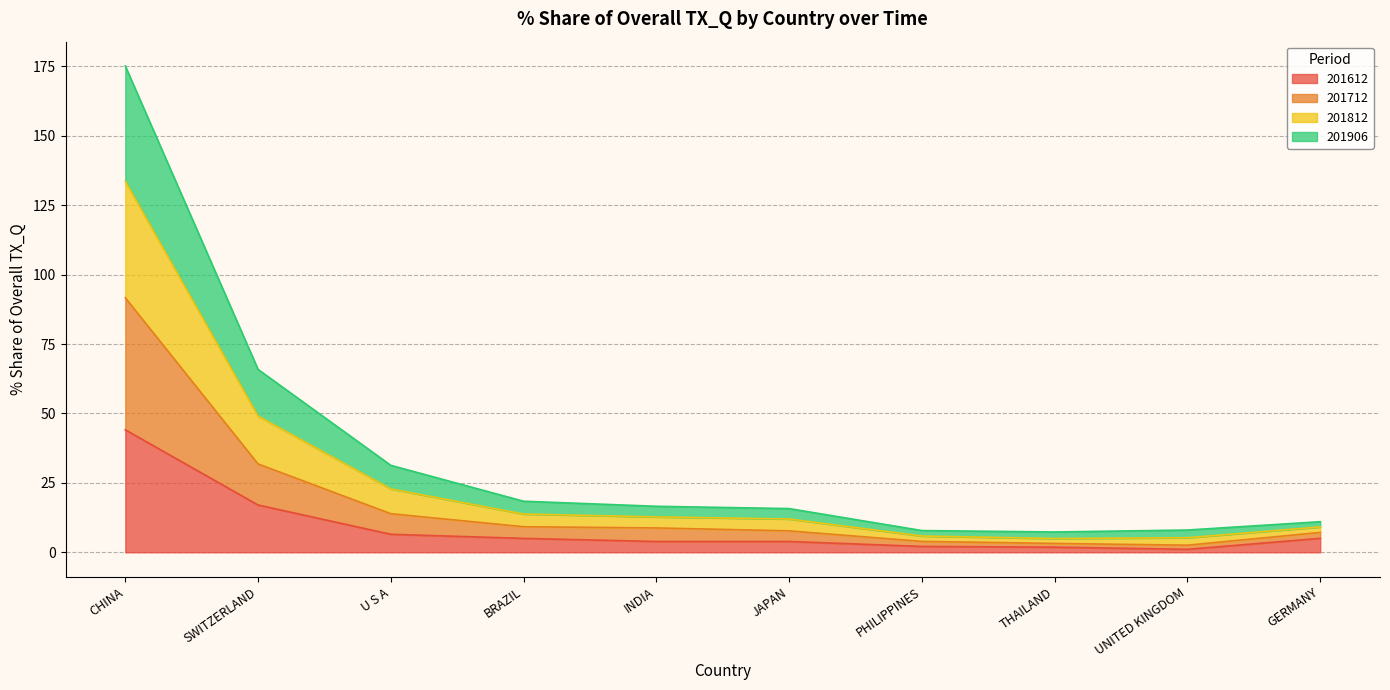

The 201612 series shows 6.5 at U S A. True or false?

True